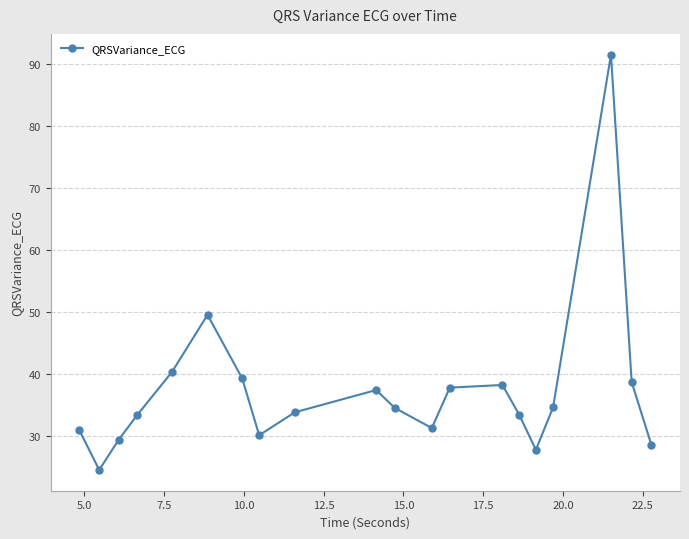

How many data points does each series have?

20